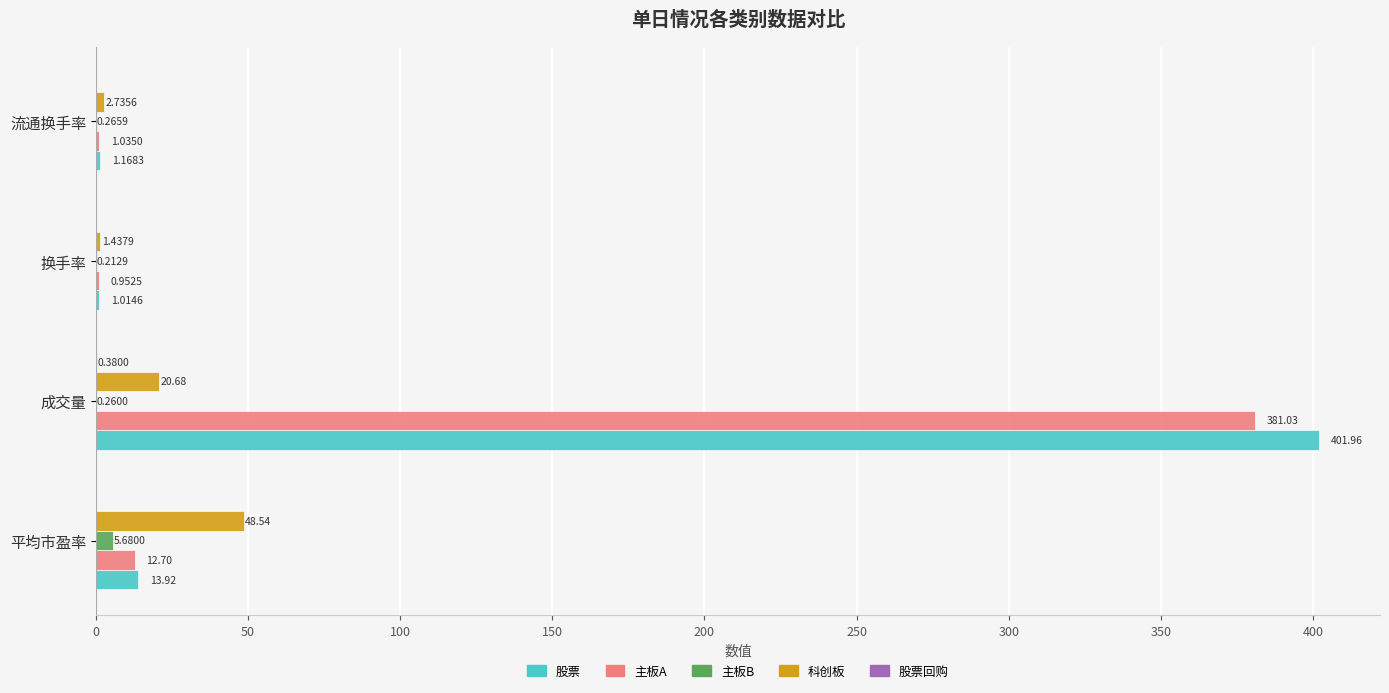

Which category has the highest value across all series?

成交量